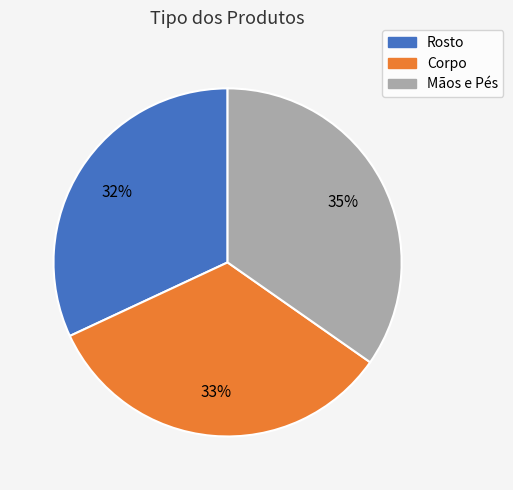

To the nearest percent, what is the difference between the Rosto and Corpo slice percentages?

1%